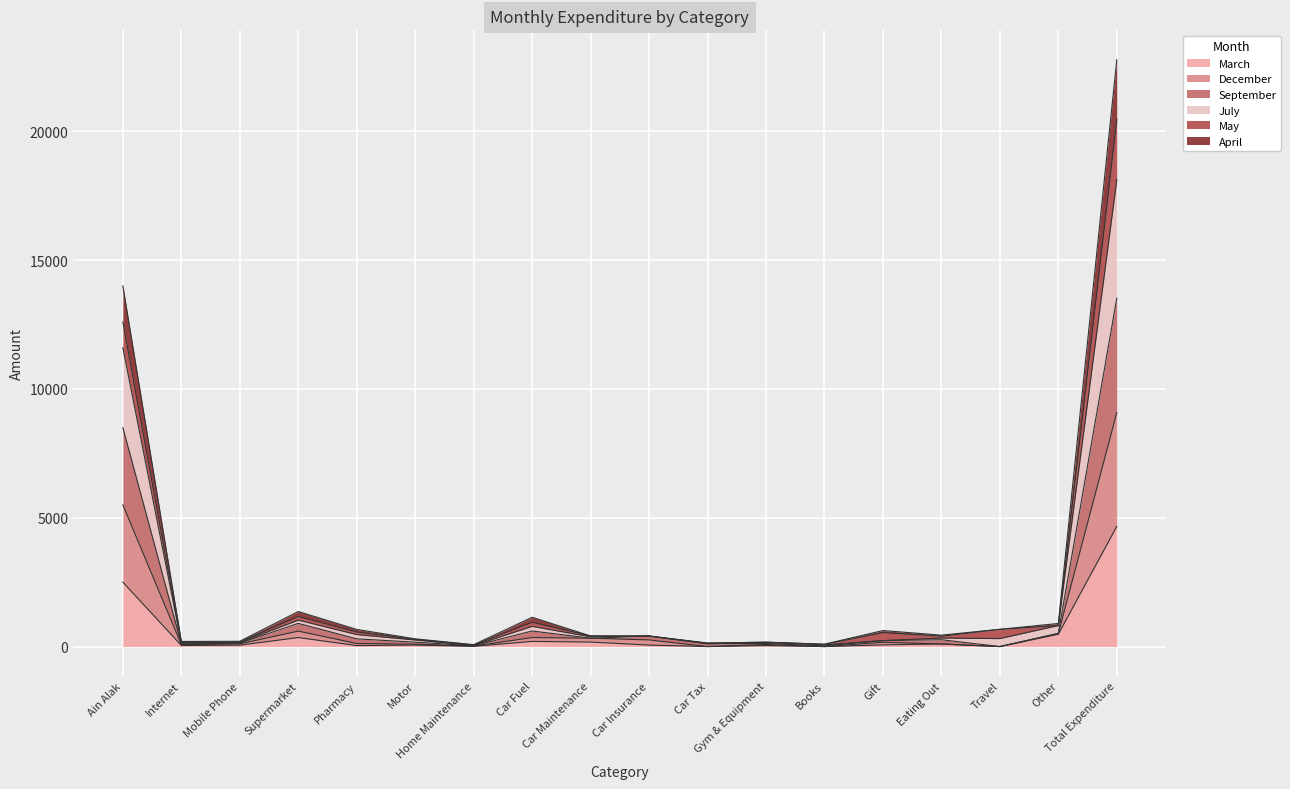

True or false: July has more than 1 interior local peaks.

True